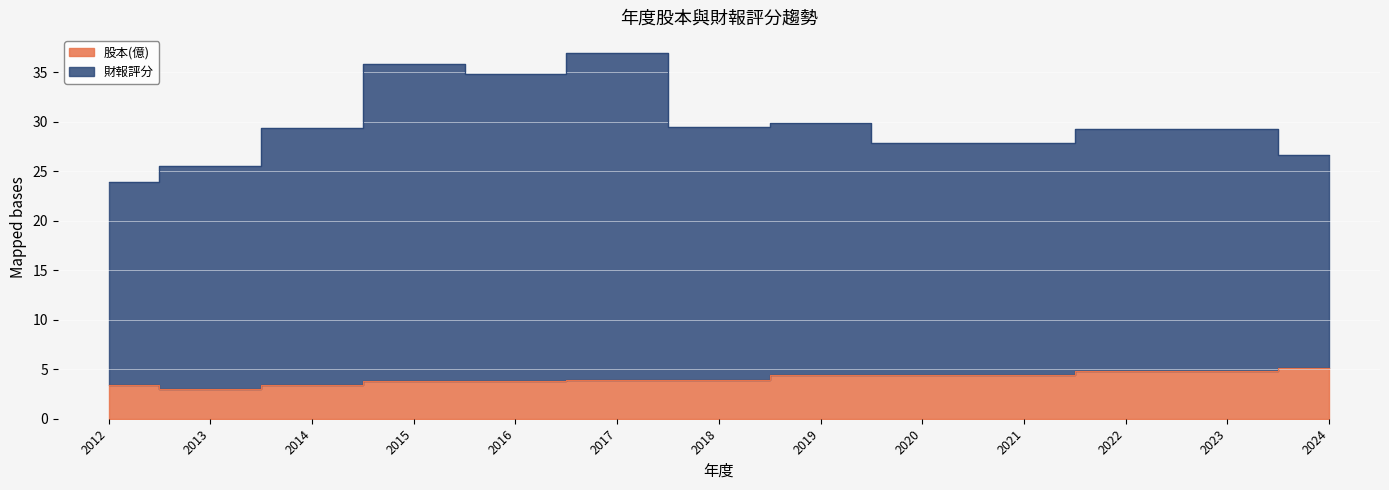

What is the minimum value shown in the chart?

3.0